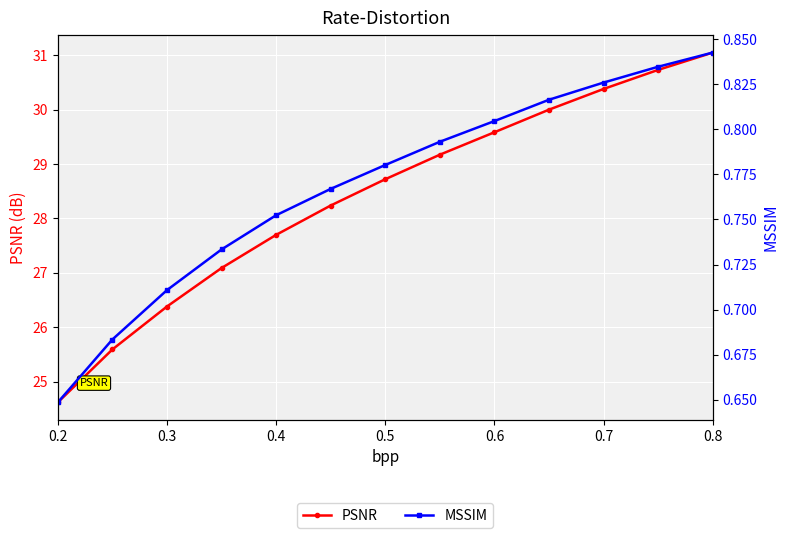

What is the average value of the PSNR series?

28.4